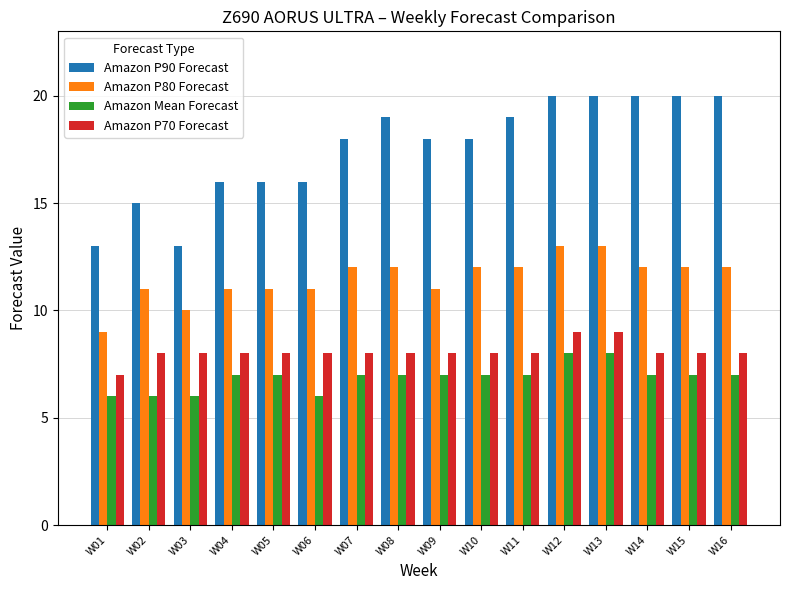

What is the value of the Amazon P70 Forecast bar at the 10th from the left?

8